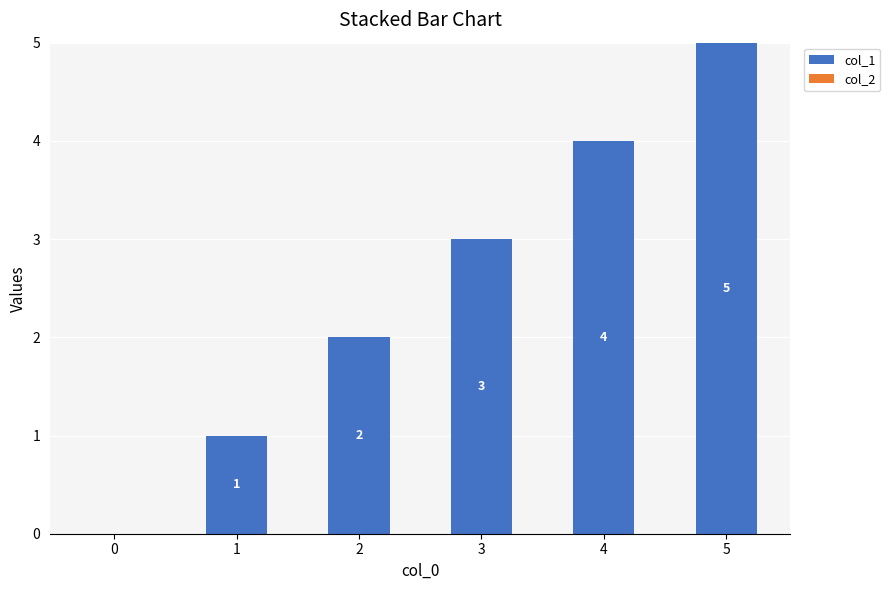

What is the sum of the values at 4 and 5?

9